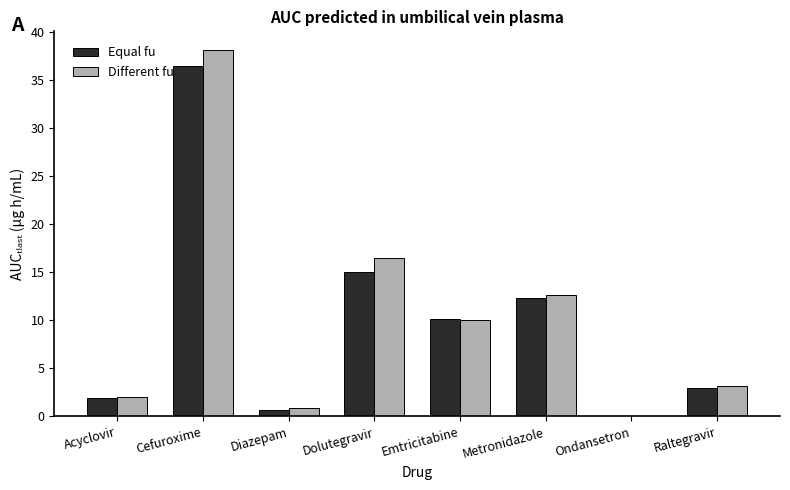

Between Acyclovir and Ondansetron, which series saw the biggest shift?

Different fu